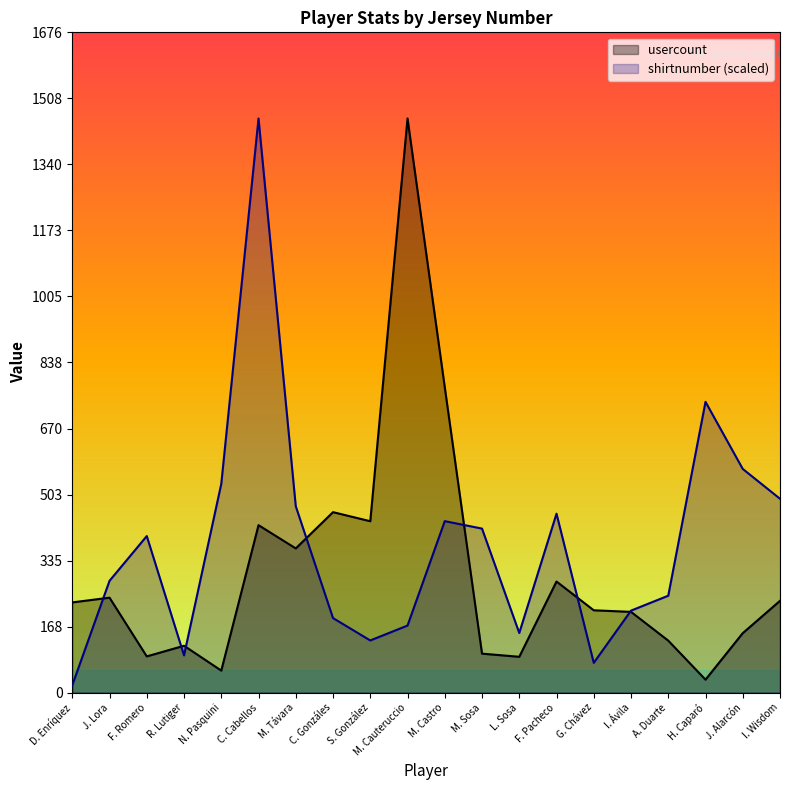

Reading left to right, list all the values displayed in this chart.

usercount: 229.0	241.0	92.0	119.0	56.0	425.0	366.0	458.0	435.0	1457.0	775.0	99.0	91.0	282.0	209.0	205.0	132.0	33.0	151.0	233.0
shirtnumber: 18.9	283.8	397.4	94.6	529.8	1457.0	473.1	189.2	132.5	170.3	435.2	416.3	151.4	454.1	75.7	208.1	246.0	738.0	567.7	492.0